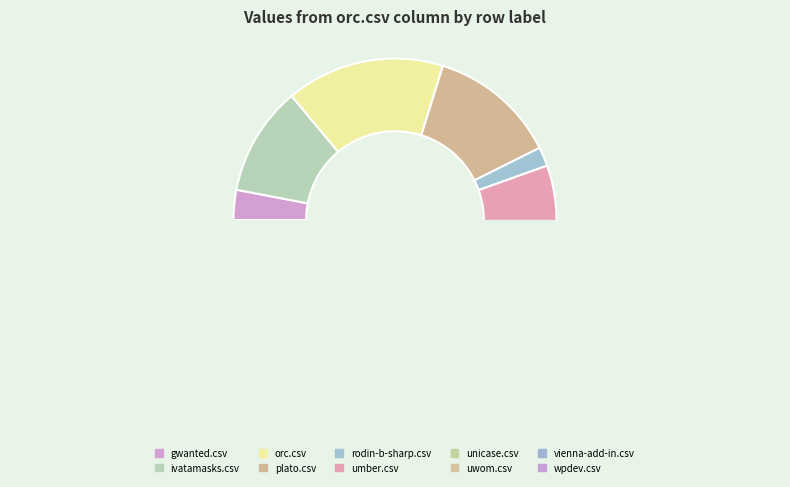

Combined, do uwom.csv and plato.csv account for over 50%?

No